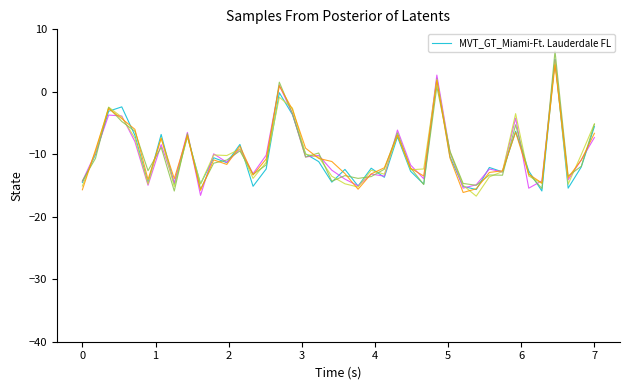

Which has a higher value, 12 or 9?

12